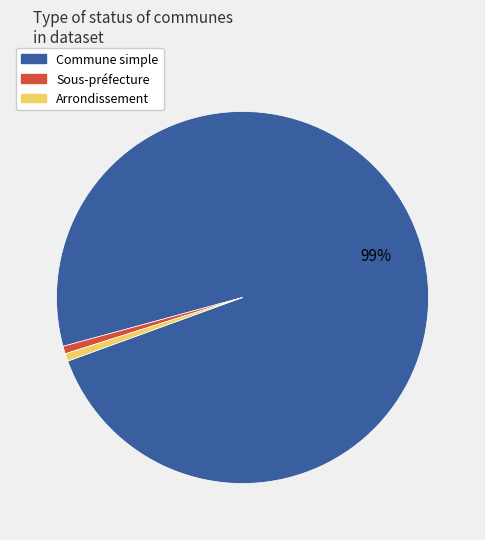

Does any single category account for the majority?

Yes